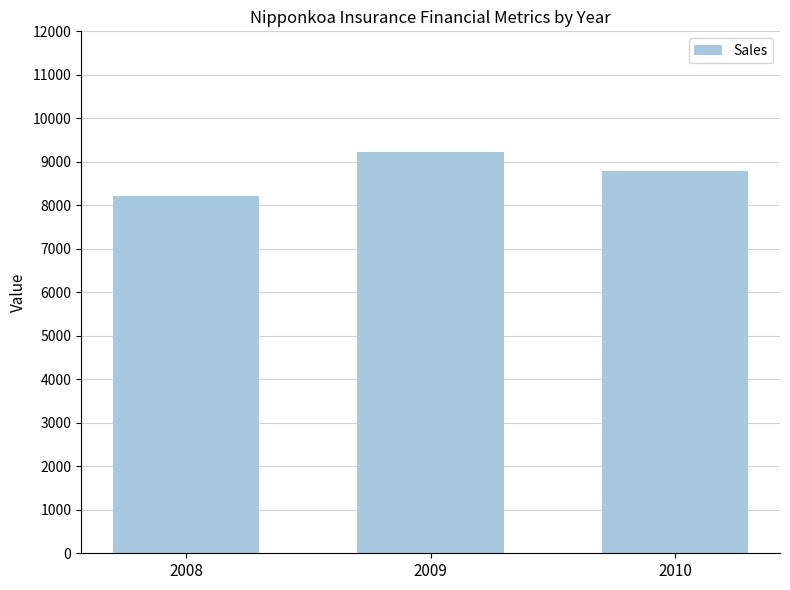

List the labels in order of value, smallest first.

2008, 2010, 2009